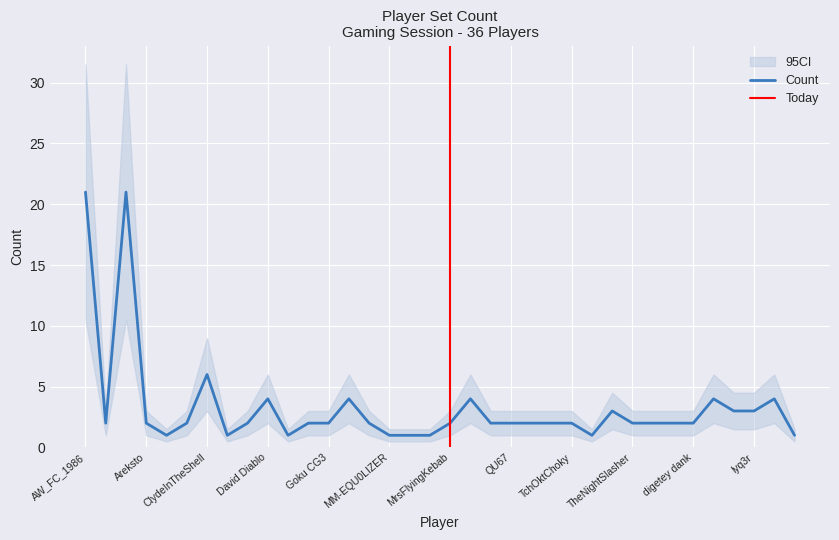

Reading right to left, extract all data points from this chart.

1	4	3	3	4	2	2	2	2	3	1	2	2	2	2	2	4	2	1	1	1	2	4	2	2	1	4	2	1	6	2	1	2	21	2	21